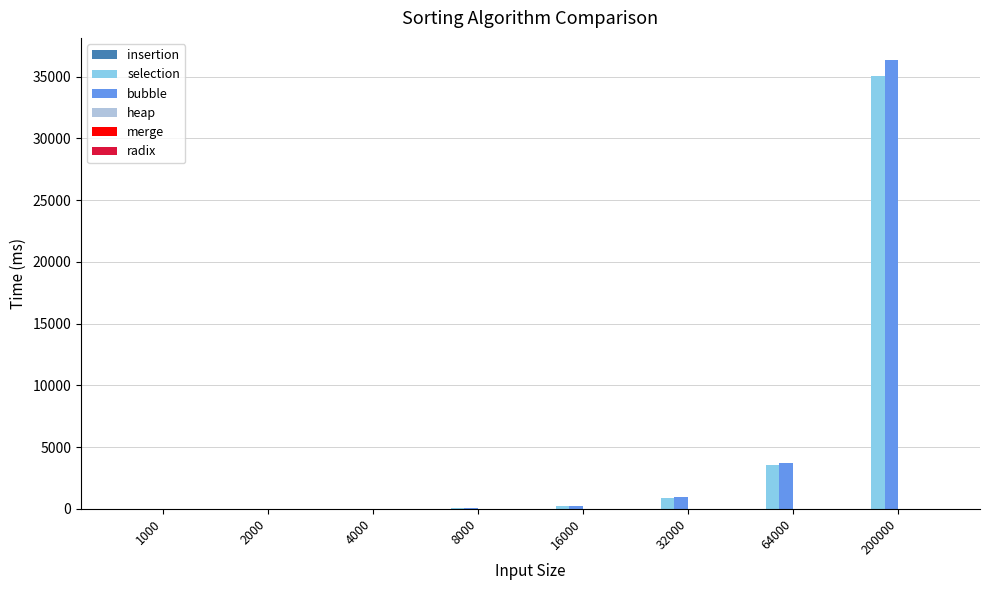

Which series changed the most between 64000 and 200000?

bubble